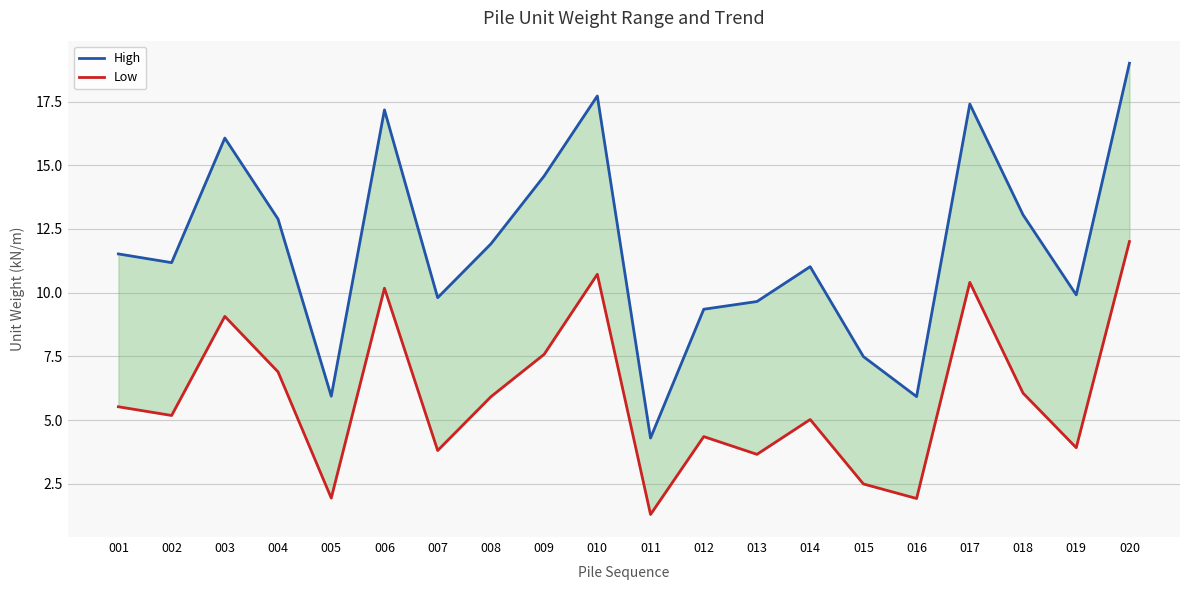

What is the minimum value for Low?

1.3